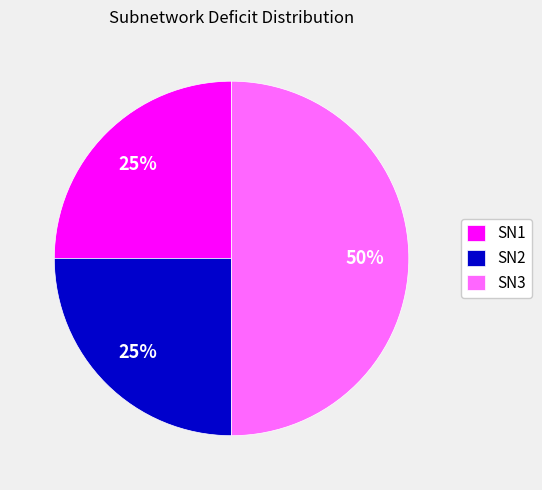

How many slices are in this pie chart?

3